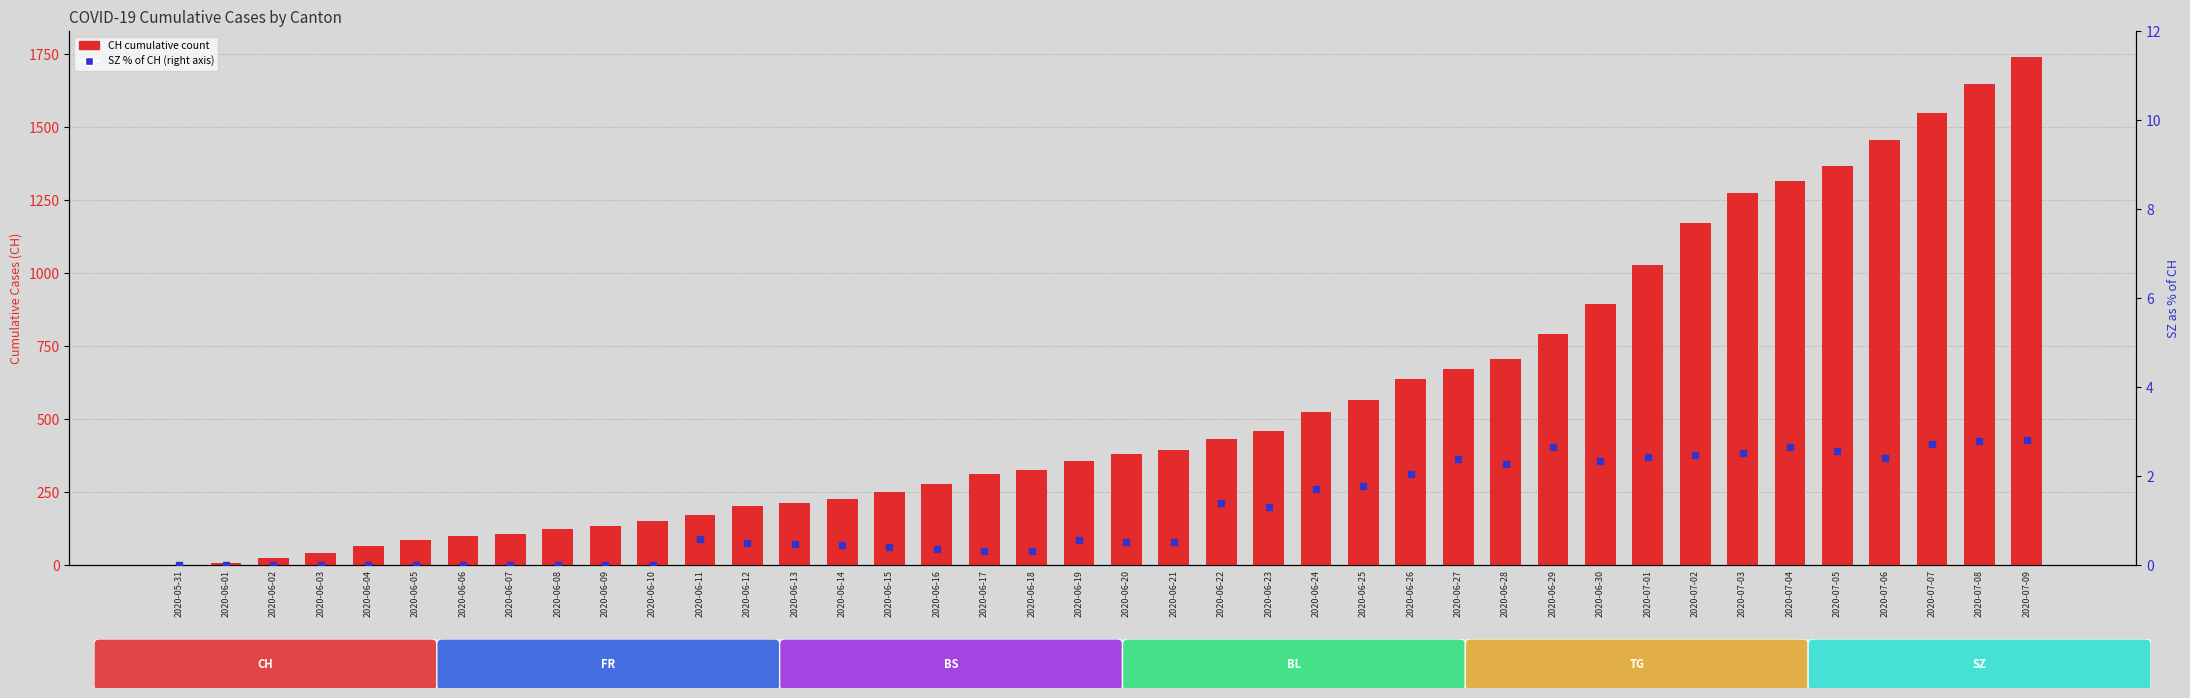

Is the value of CH (total) at 2020-07-09 greater than the value of SZ % of CH at 2020-07-07?

Yes